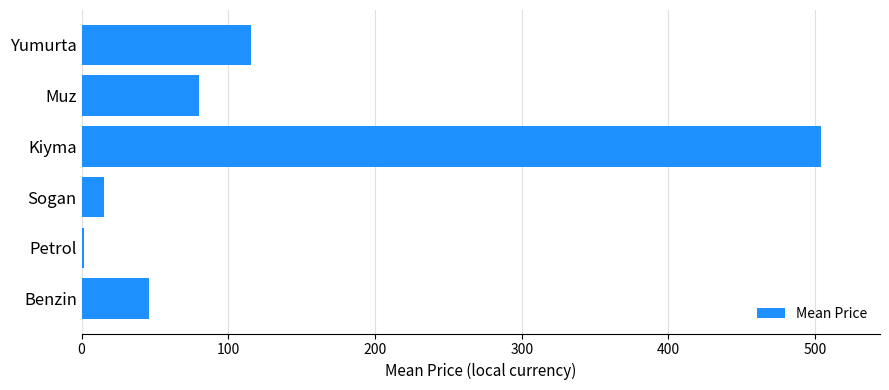

Reading top to bottom, transcribe all the data shown in this chart.

115.1	80.0	503.9	15.4	1.8	46.2